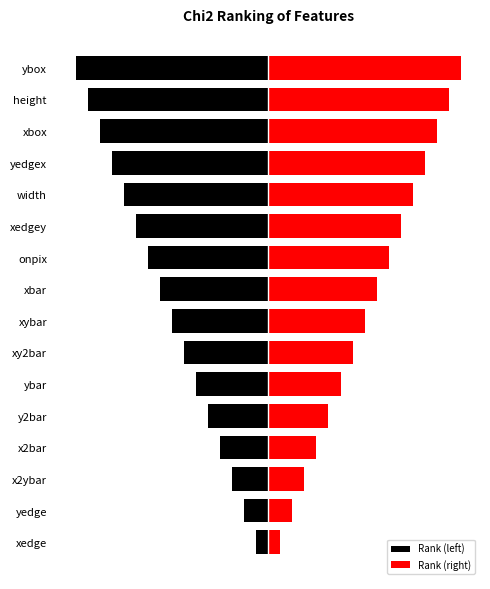

What is the value of the Rank (right) bar at the 13th from the left?

13